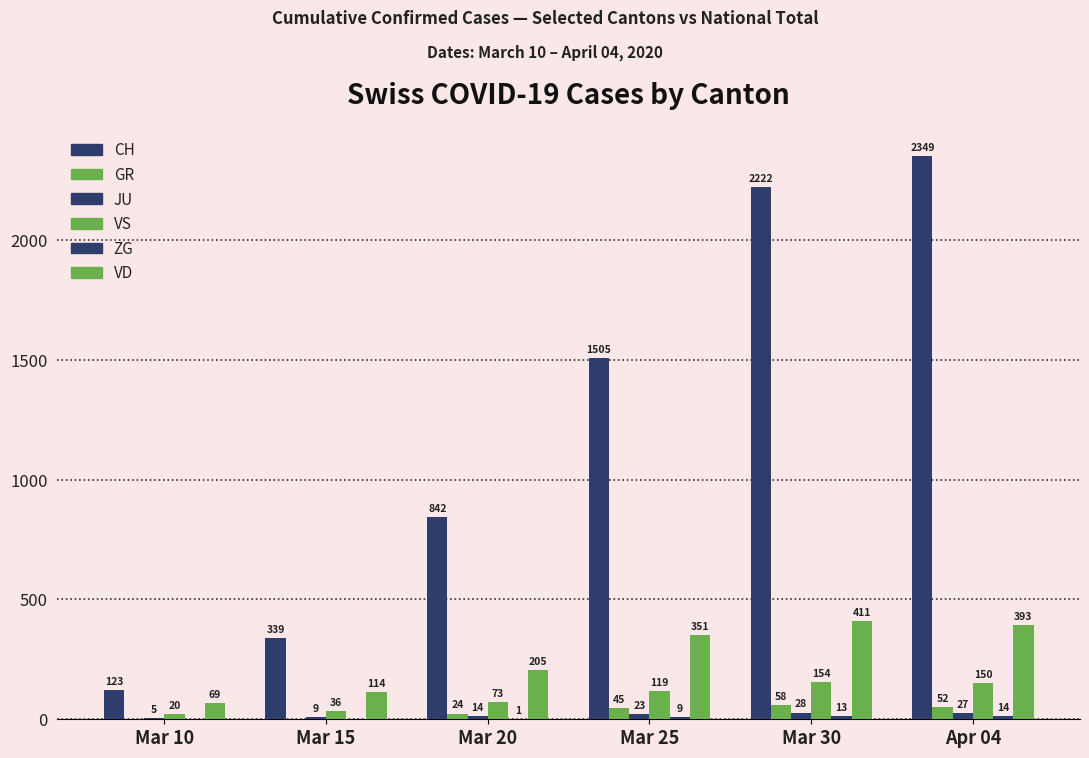

What is the label of the 5th bar from the right?

Mar 15